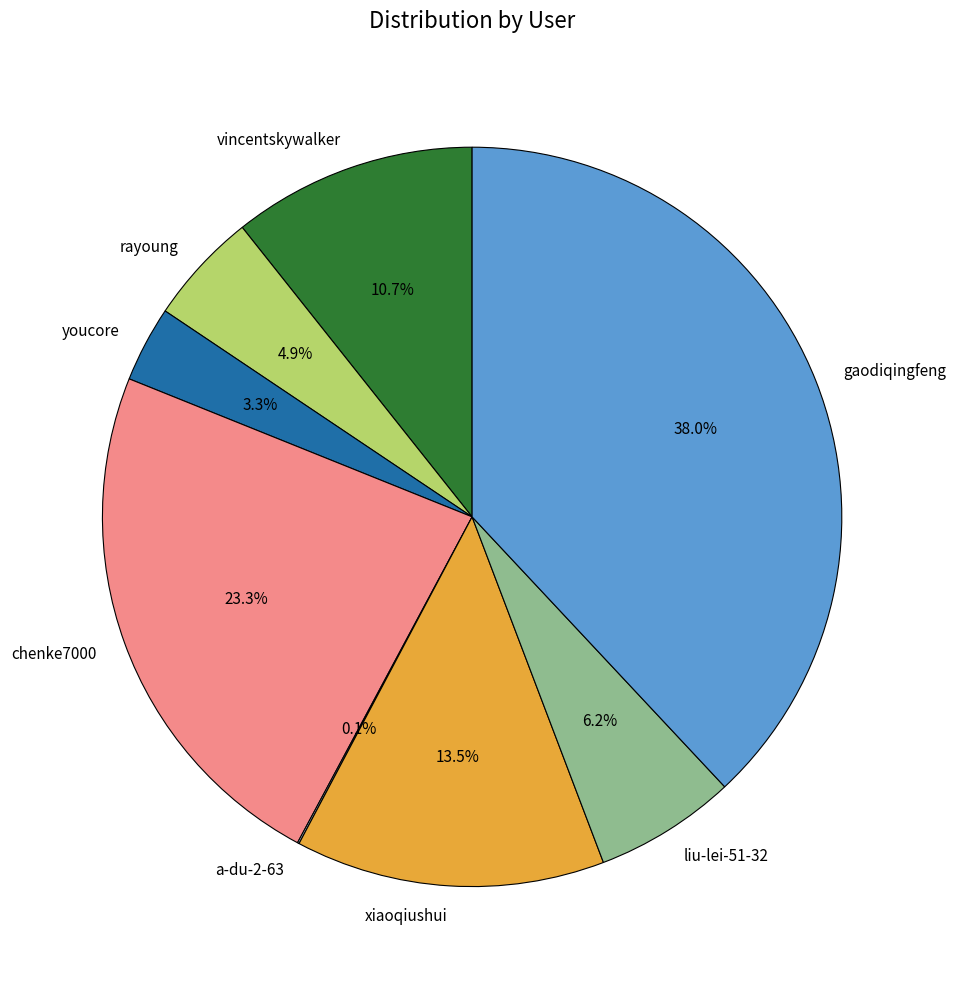

Do liu-lei-51-32 and youcore together represent more than half of the pie?

No